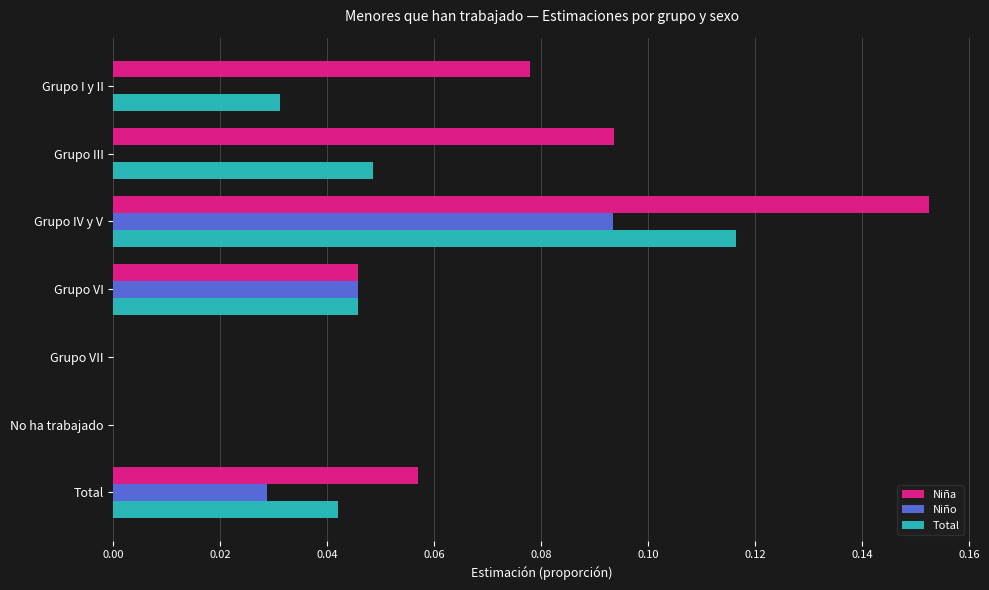

Is the value of Niña at No ha trabajado greater than the value of Total at Total?

No